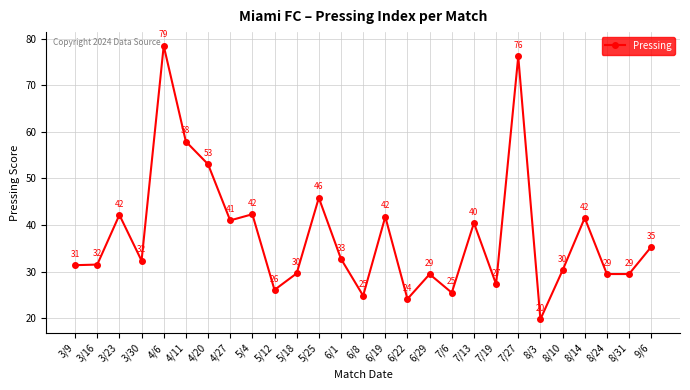

What is the label of the 11th point from the left?

5/18